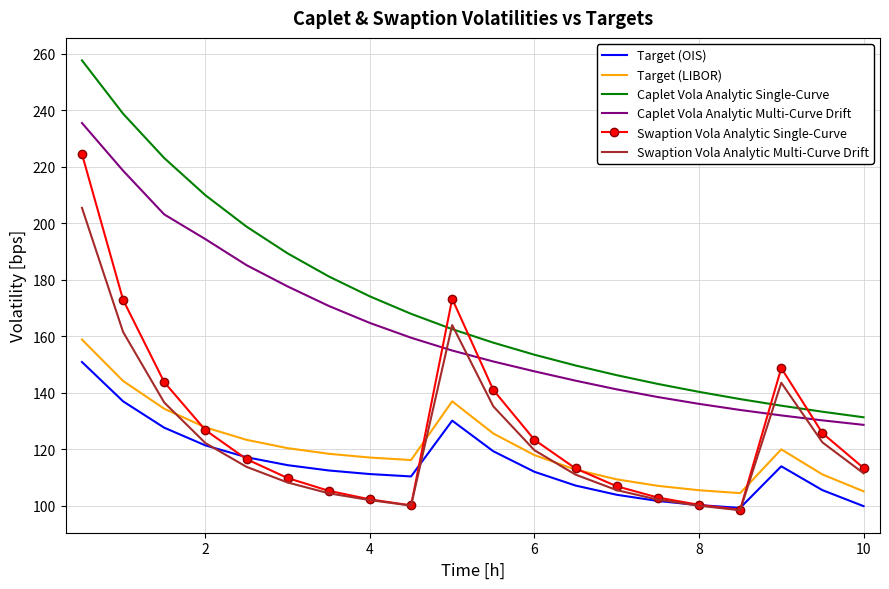

True or false: Caplet Vola Analytic Single-Curve and Swaption Vola Analytic Single-Curve cross at least once.

True